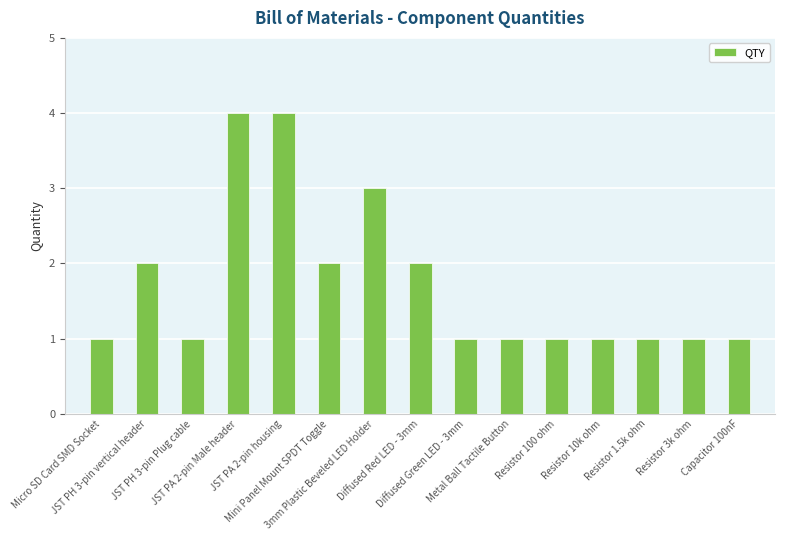

What is the maximum value shown in the chart?

4